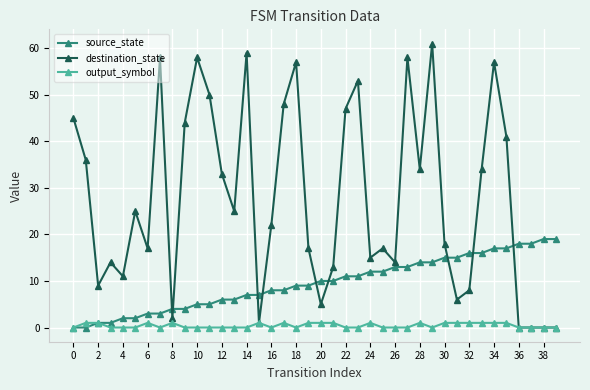

Which series has the widest spread of values?

destination_state